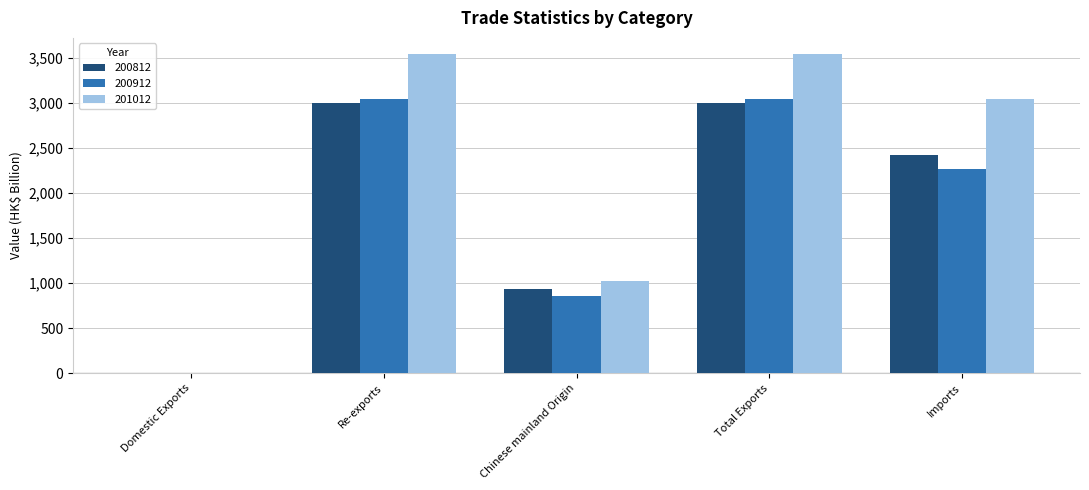

Is the value of 200912 at Domestic Exports greater than the value of 201012 at Total Exports?

No